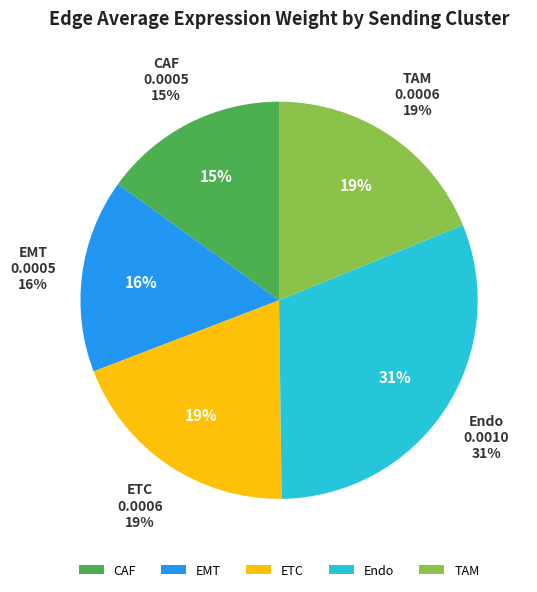

Which category has the smallest portion of the pie?

CAF